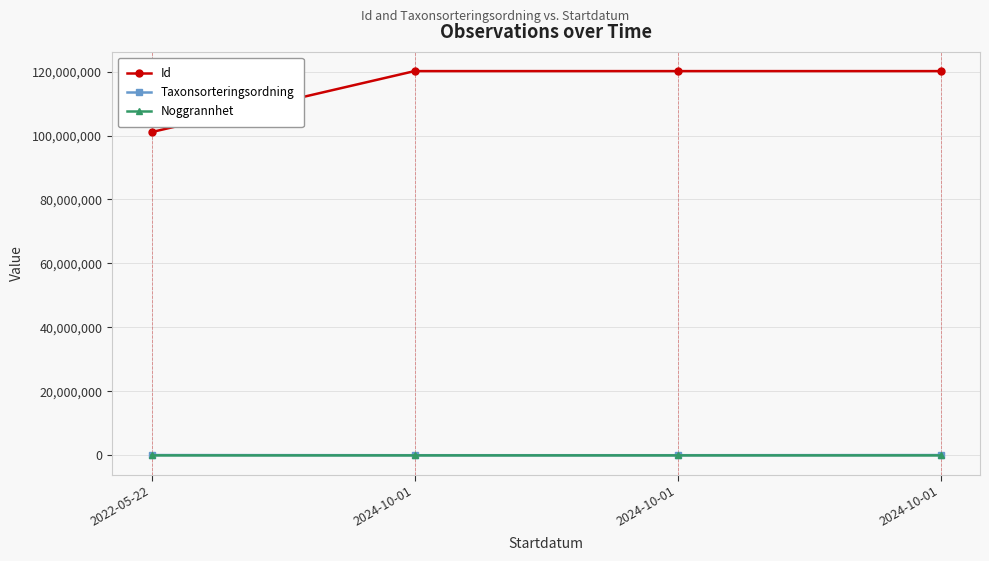

Reading right to left, transcribe all the data shown in this chart.

Id: 120132323	120132401	120132394	101060537
Taxonsorteringsordning: 108811	57471	57336	106964
Noggrannhet: 112	112	112	25